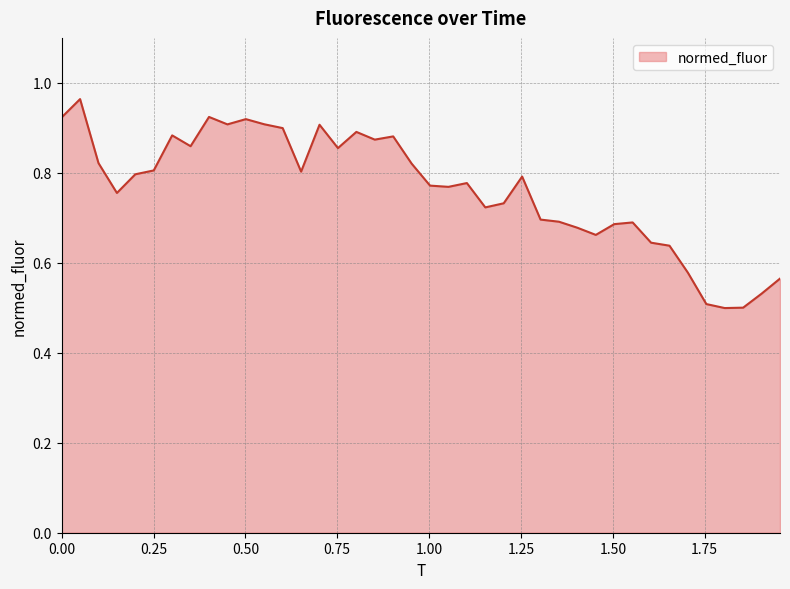

What is the difference between the second highest and minimum values?

0.4